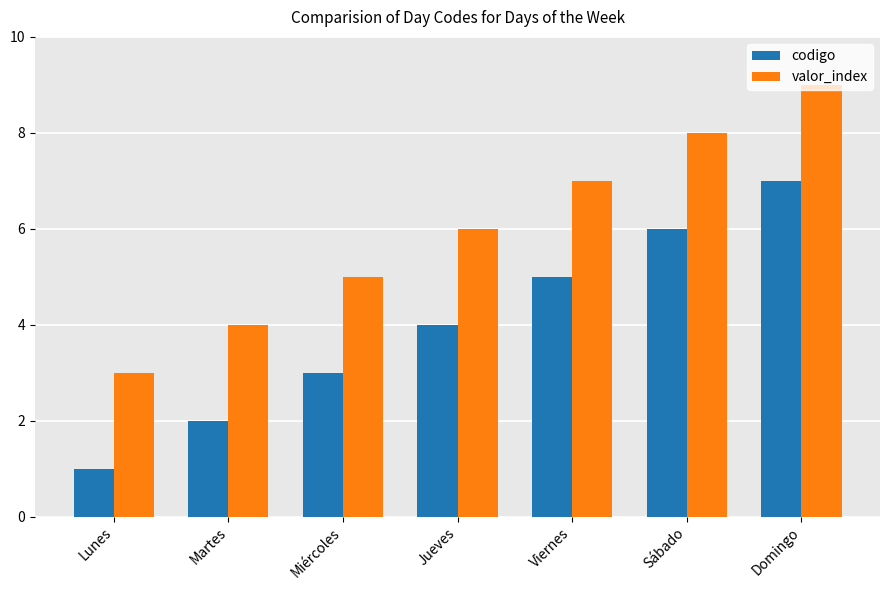

What is the difference between the highest and lowest values at Lunes?

2